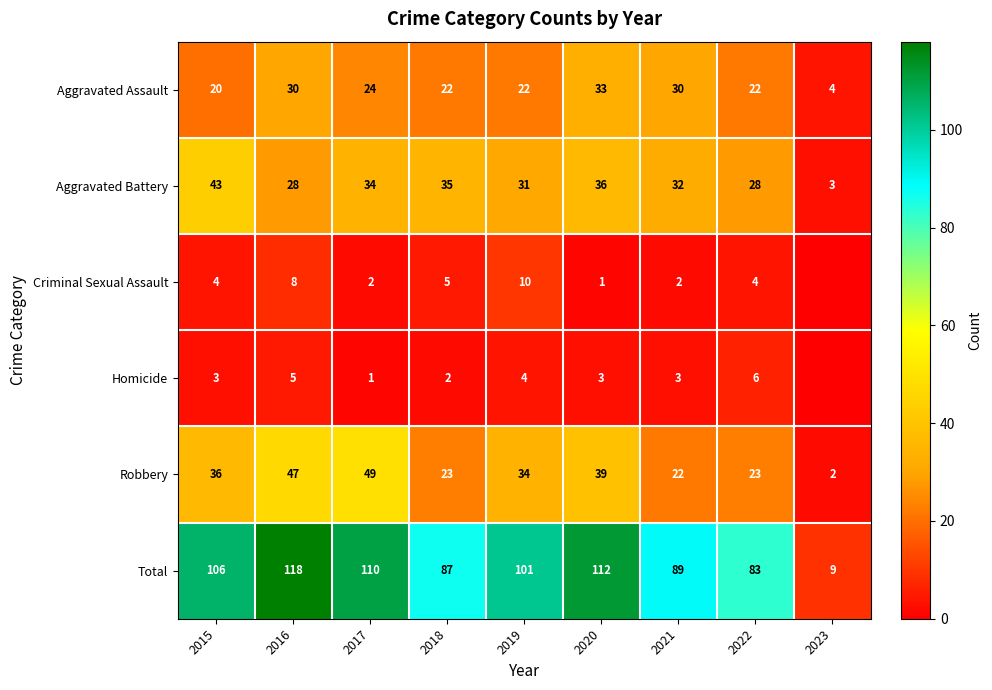

Is it true that Aggravated Battery equals 31 at 2019?

True